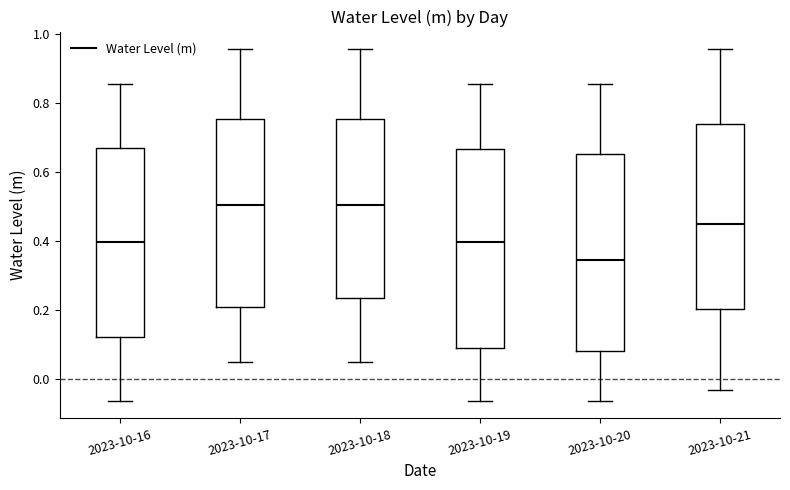

Reading left to right, transcribe this box plot: for each box, give where its median line is, the range the box spans, and where its two whiskers end, as read against the y-axis. The values are not printed on the chart, so give them approximately, as read against the axis.

2023-10-16: median 0.40, box 0.12 to 0.68, whiskers -0.06 to 0.86
2023-10-17: median 0.50, box 0.20 to 0.76, whiskers 0.04 to 0.96
2023-10-18: median 0.50, box 0.24 to 0.76, whiskers 0.04 to 0.96
2023-10-19: median 0.40, box 0.08 to 0.66, whiskers -0.06 to 0.86
2023-10-20: median 0.34, box 0.08 to 0.66, whiskers -0.06 to 0.86
2023-10-21: median 0.46, box 0.20 to 0.74, whiskers -0.04 to 0.96